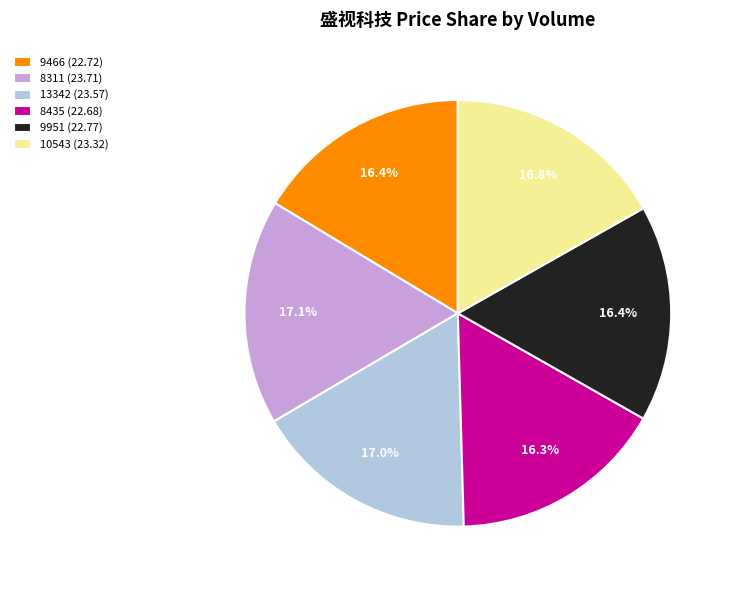

Count the number of slices in the pie.

6